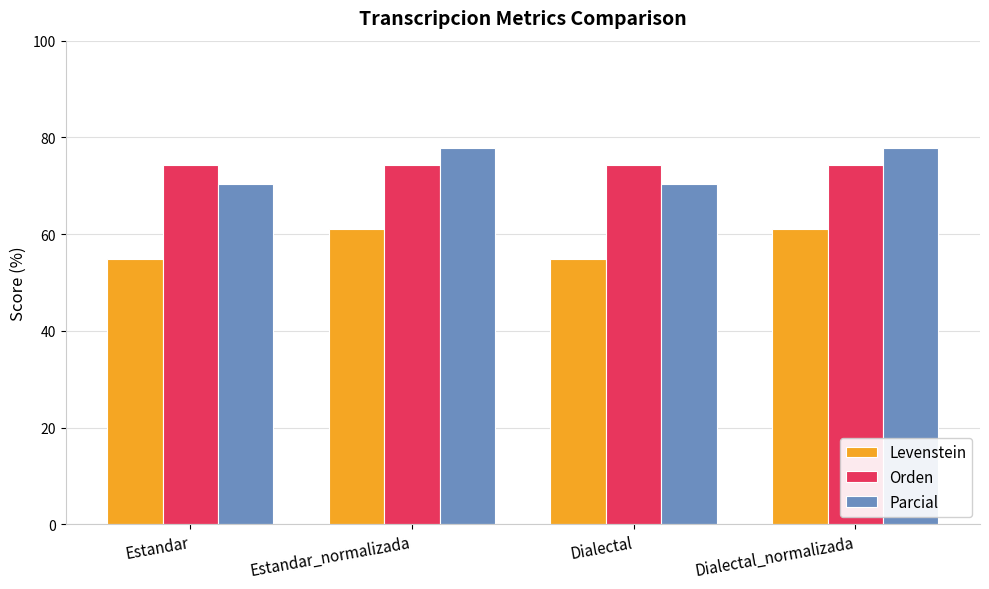

What is the difference between the highest and lowest values at Dialectal?

19.4